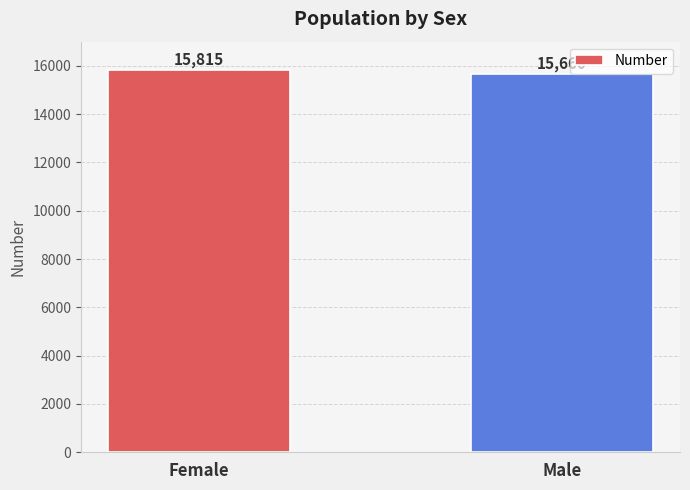

Reading right to left, what are all the values shown in this chart?

Male=15660	Female=15815